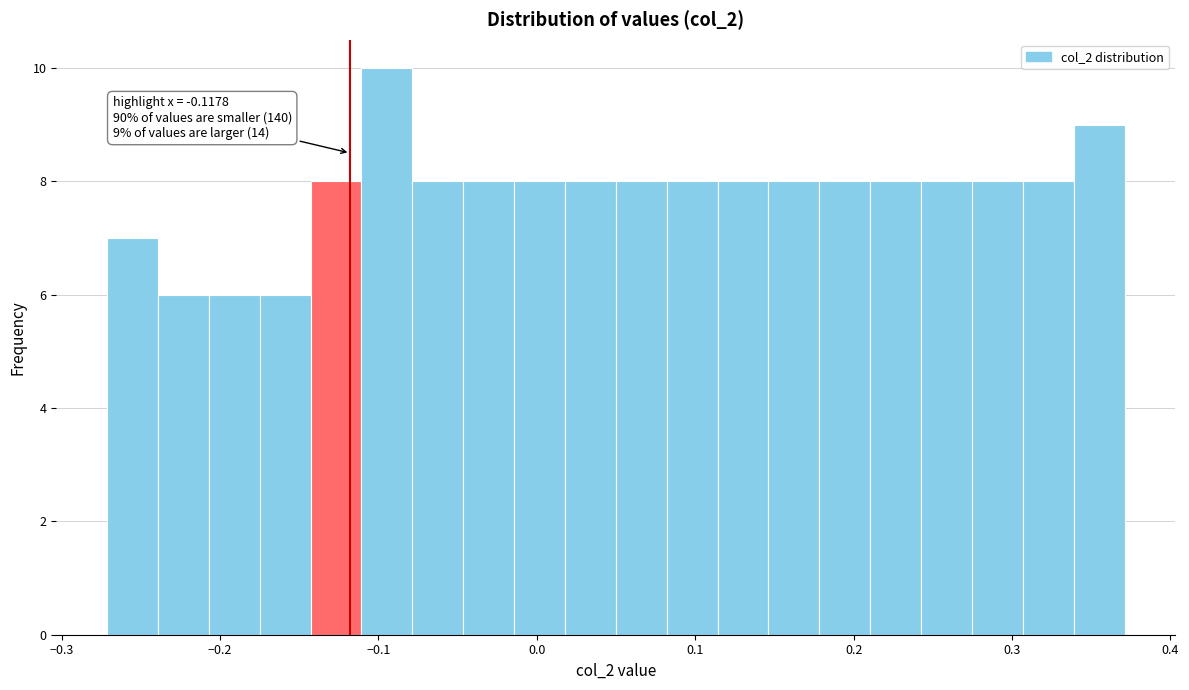

Around what value on the x-axis is the tallest bar? Give the approximate position of its centre, as read against the axis.

-0.09